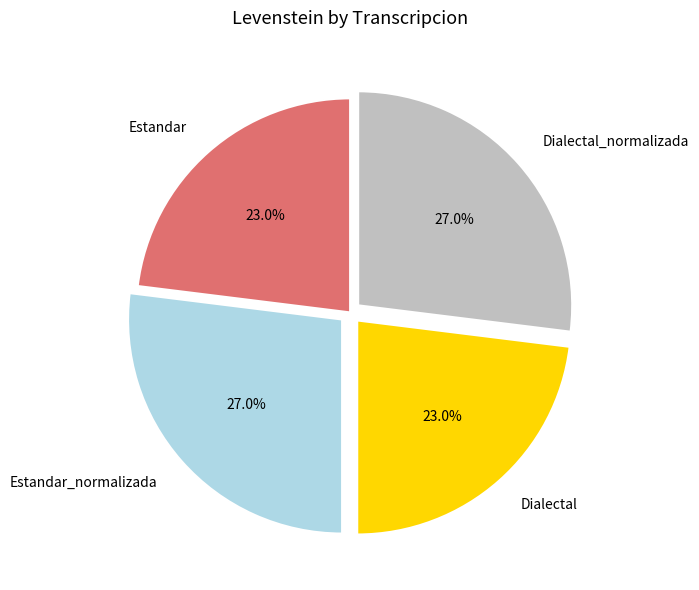

Which has a higher value, Dialectal or Dialectal_normalizada?

Dialectal_normalizada